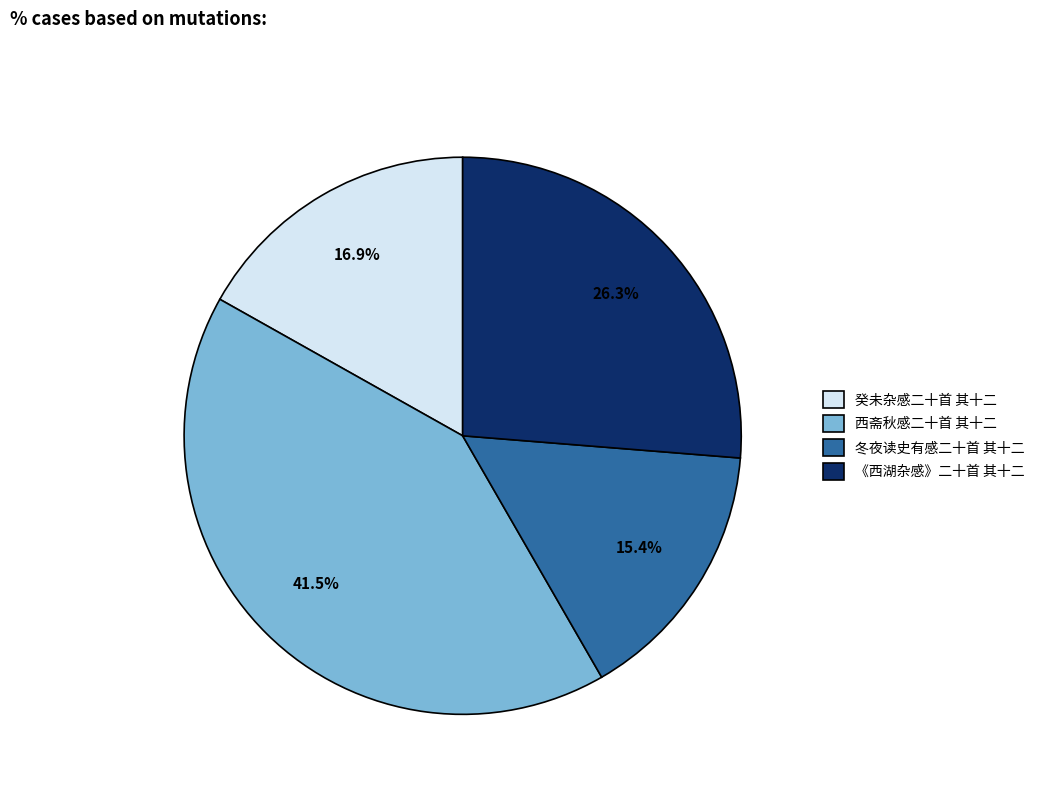

Which slice is the largest?

西斋秋感二十首 其十二